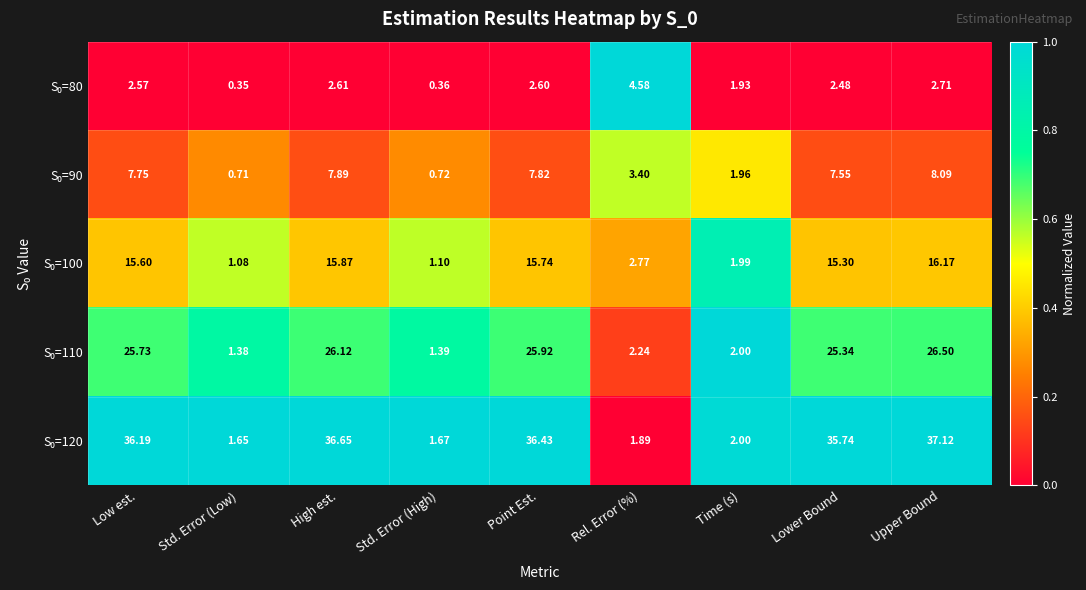

At which category is the sum across all series the highest?

Upper Bound